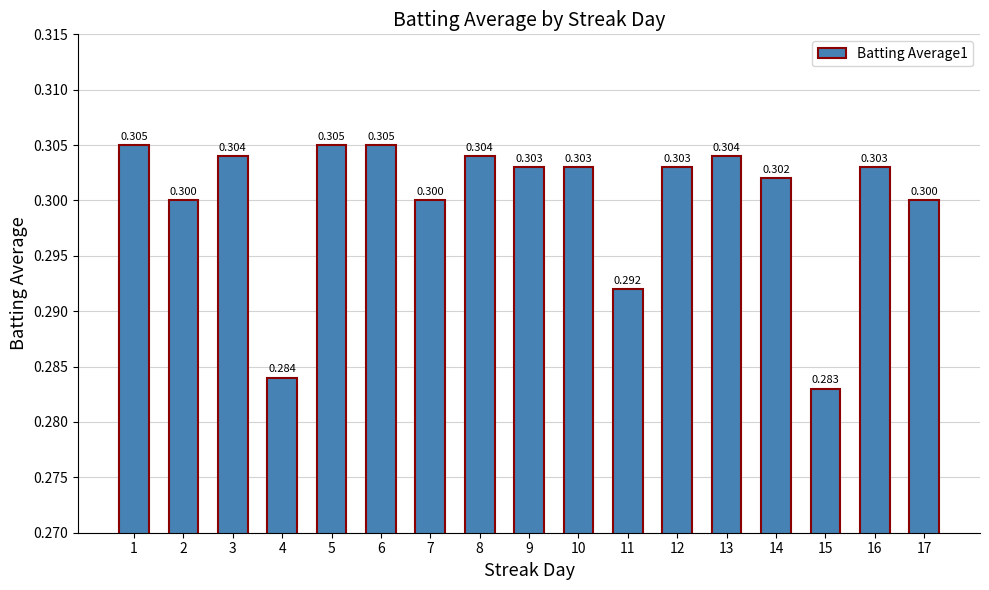

Reading left to right, extract all data points from this chart.

0.3	0.3	0.3	0.3	0.3	0.3	0.3	0.3	0.3	0.3	0.3	0.3	0.3	0.3	0.3	0.3	0.3